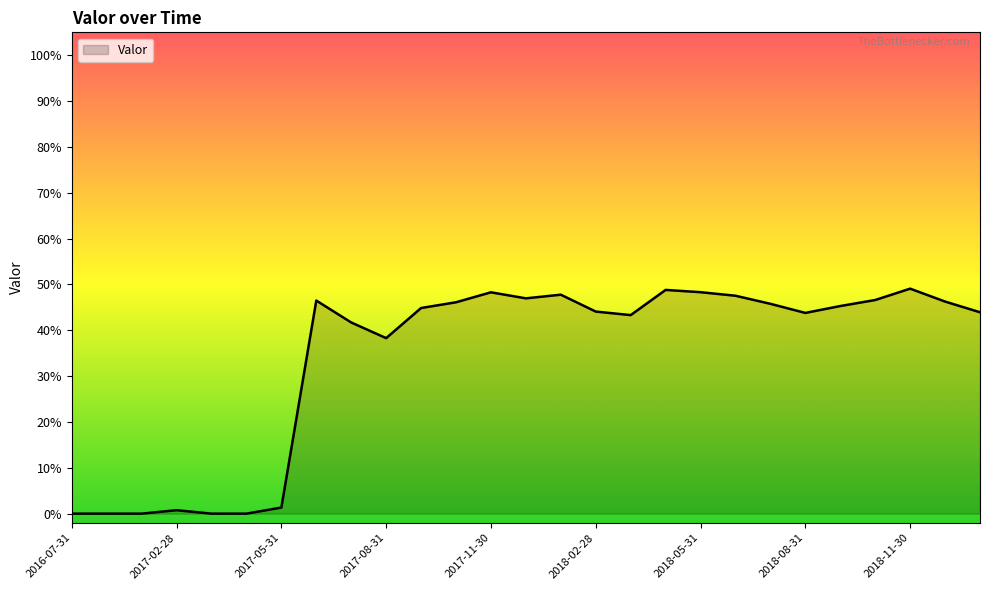

Reading right to left, what are all the values shown in this chart?

2019-01-31=0.4	2018-12-31=0.5	2018-11-30=0.5	2018-10-31=0.5	2018-09-30=0.5	2018-08-31=0.4	2018-07-31=0.5	2018-06-30=0.5	2018-05-31=0.5	2018-04-30=0.5	2018-03-31=0.4	2018-02-28=0.4	2018-01-31=0.5	2017-12-31=0.5	2017-11-30=0.5	2017-10-31=0.5	2017-09-30=0.4	2017-08-31=0.4	2017-07-31=0.4	2017-06-30=0.5	2017-05-31=0.0	2017-04-30=0.0	2017-03-31=0.0	2017-02-28=0.0	2016-09-30=0.0	2016-08-31=0.0	2016-07-31=0.0